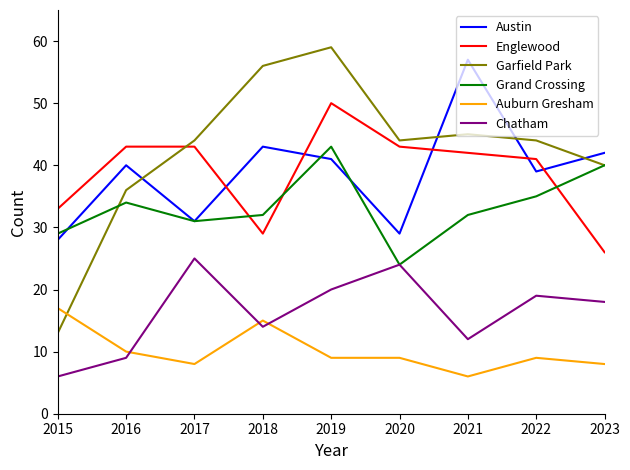

Is it true that Grand Crossing equals 34 at 2020?

False